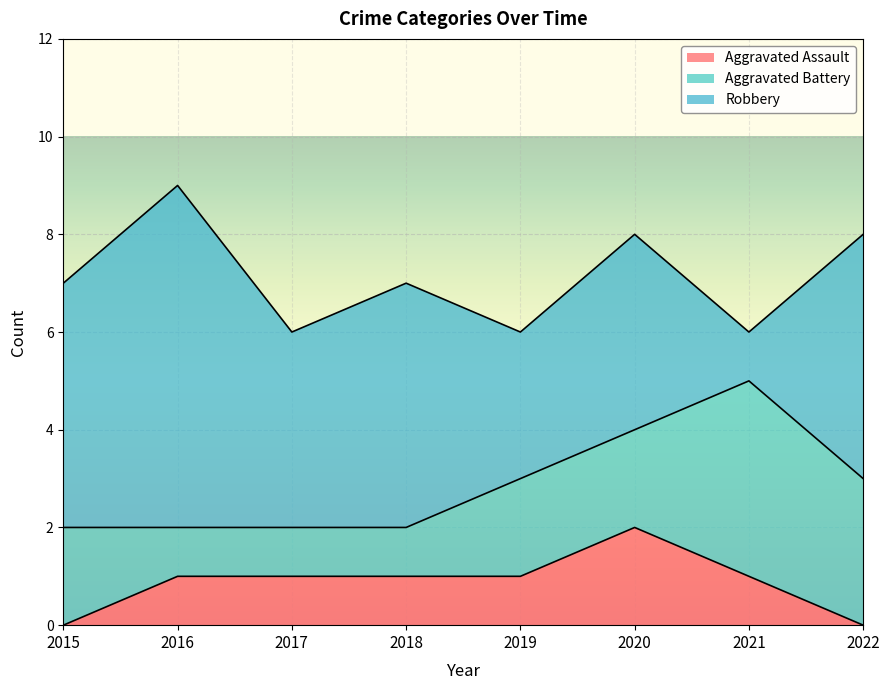

Reading right to left, what are all the values shown in this chart?

Aggravated Assault: 2022=0	2021=1	2020=2	2019=1	2018=1	2017=1	2016=1	2015=0
Aggravated Battery: 2022=3	2021=4	2020=2	2019=2	2018=1	2017=1	2016=1	2015=2
Robbery: 2022=5	2021=1	2020=4	2019=3	2018=5	2017=4	2016=7	2015=5